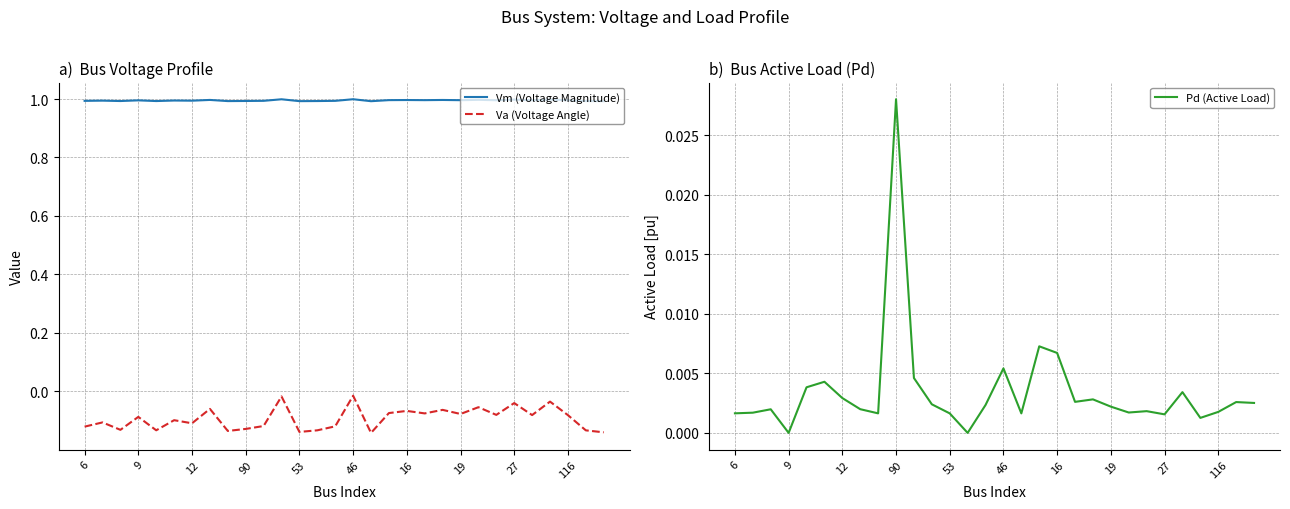

Which category has the highest value in the Pd (Active Load) series?

90